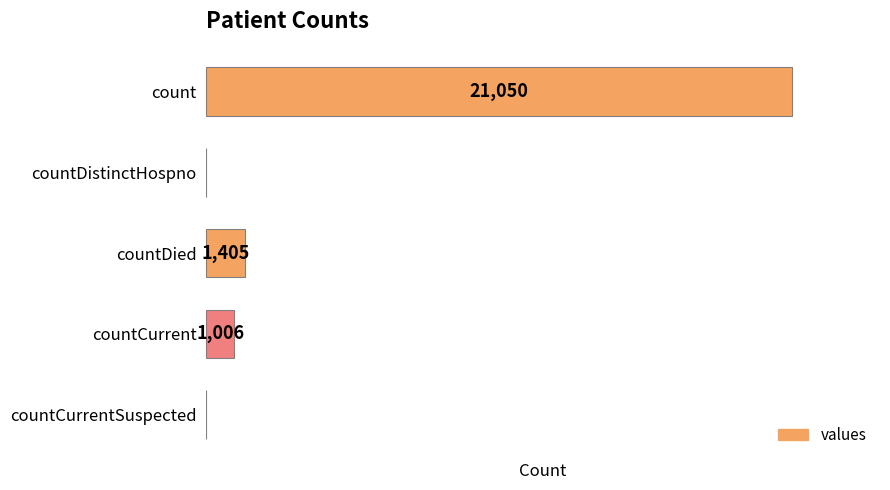

Where is the data nearest to the value 10525?

countDied